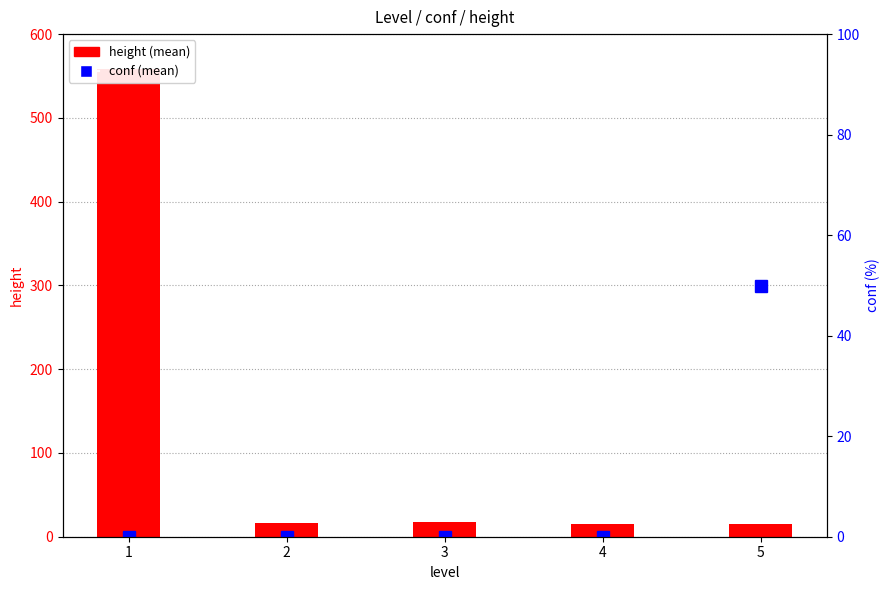

At which label does height (mean) reach its minimum?

5